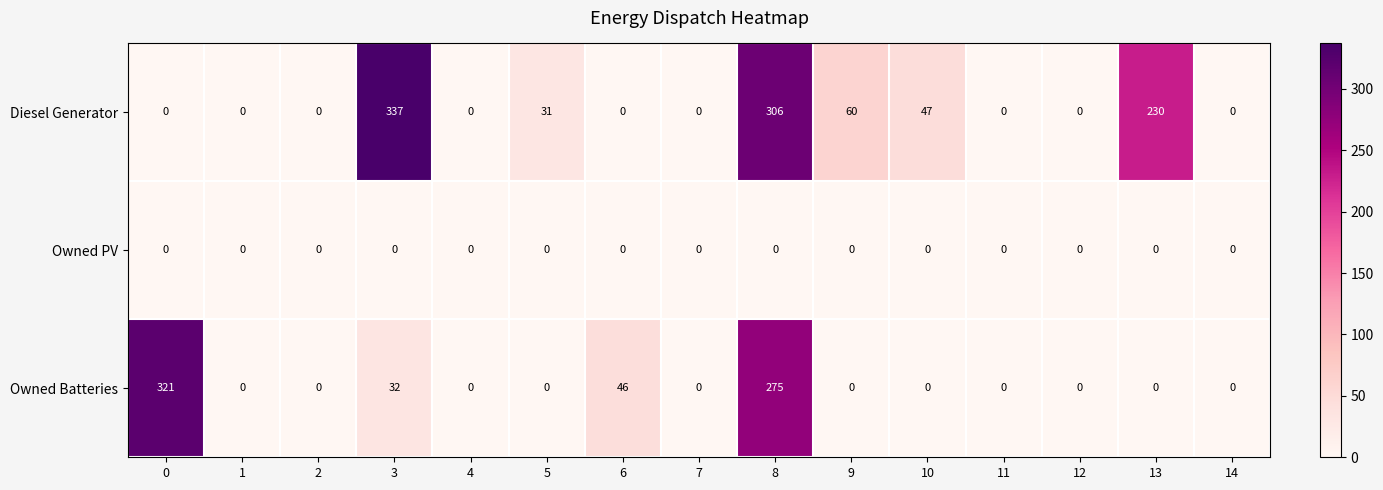

Which series has the largest total across all categories?

Diesel Generator